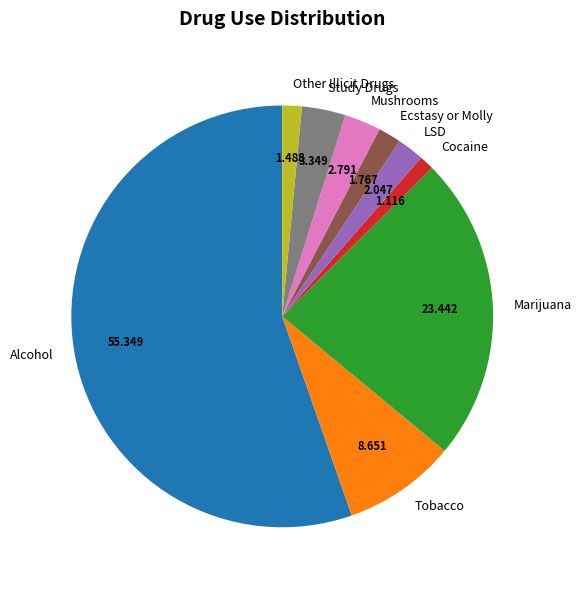

What is the largest slice in the pie chart?

Alcohol